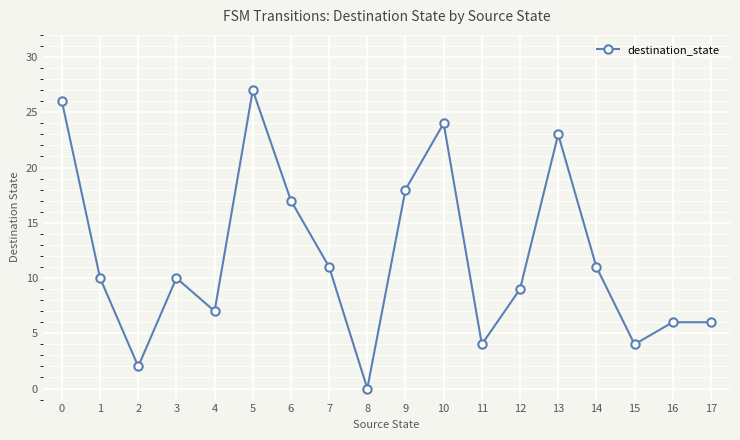

What is the change in value from 4 to 7?

+4